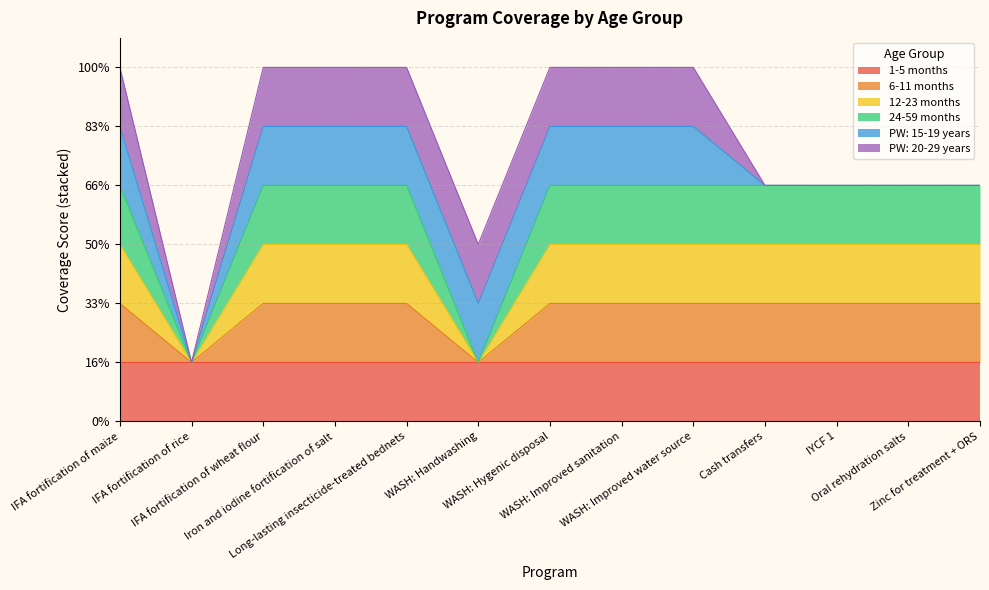

Does the chart have visible grid lines?

Yes